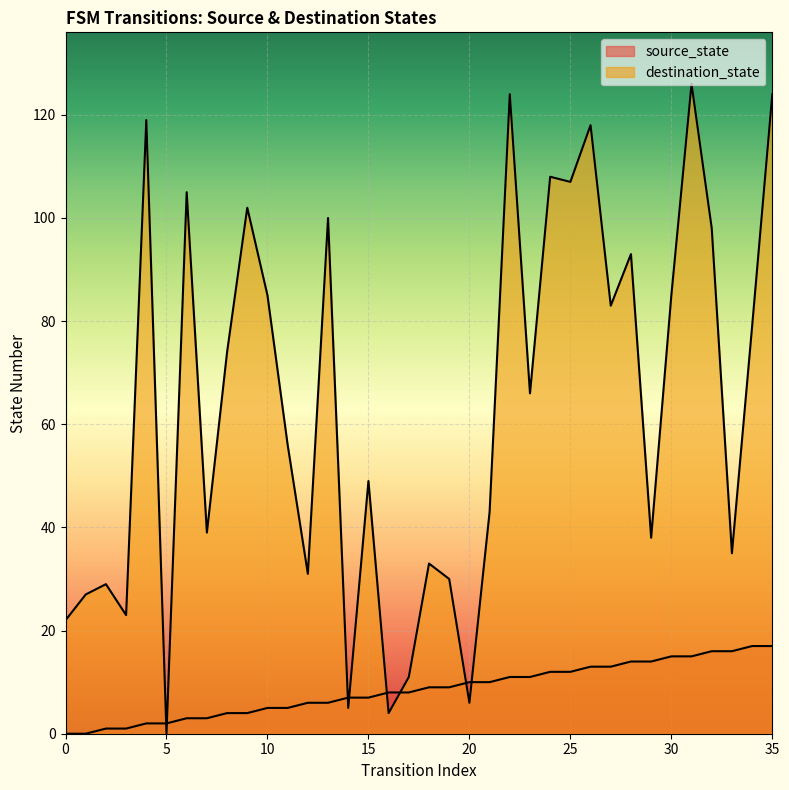

At which category is the sum across all series the highest?

31